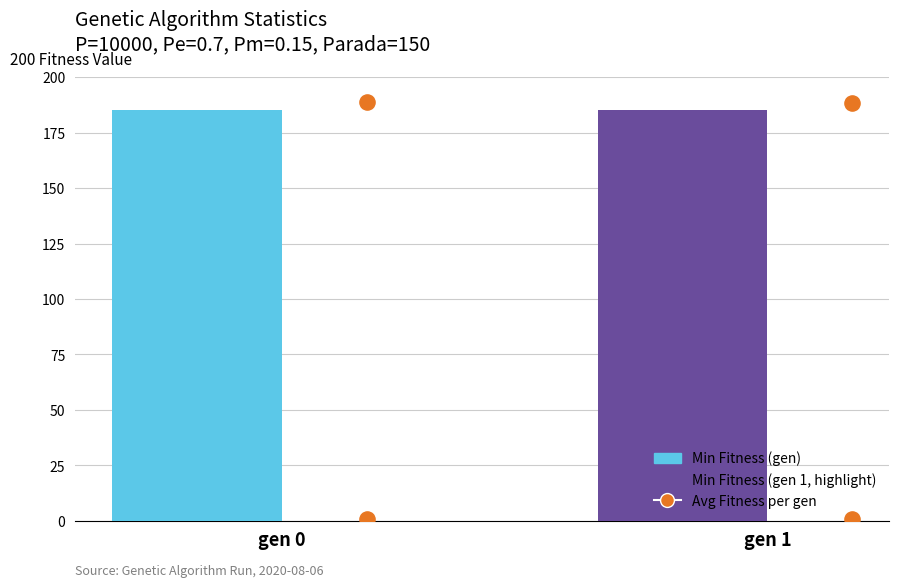

Which series reaches the maximum Y coordinate?

Avg Fitness